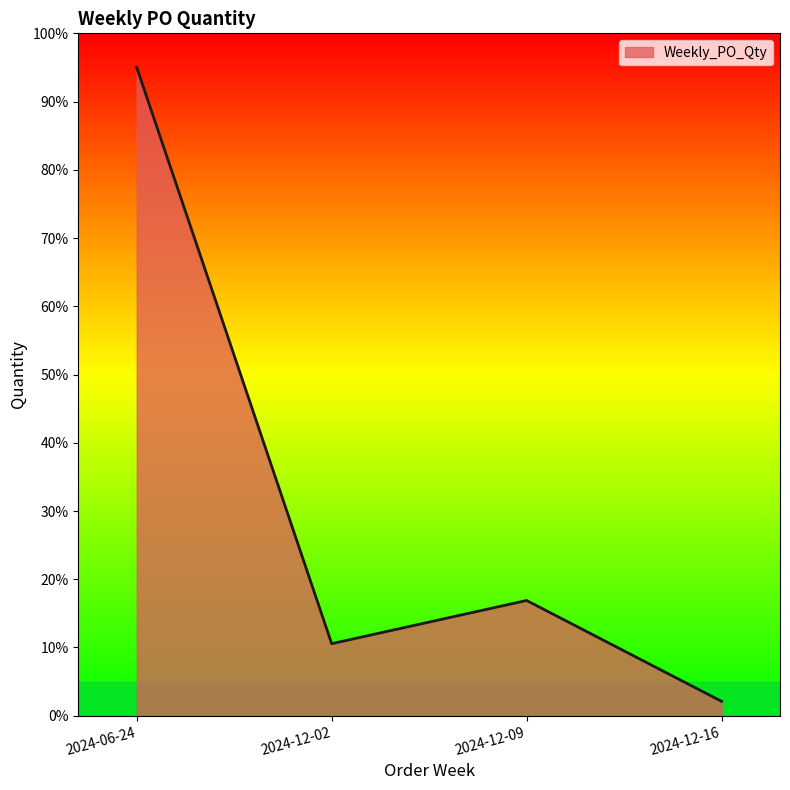

Approximately how many times larger is the value at 2024-12-09 compared to 2024-12-16?

8.0